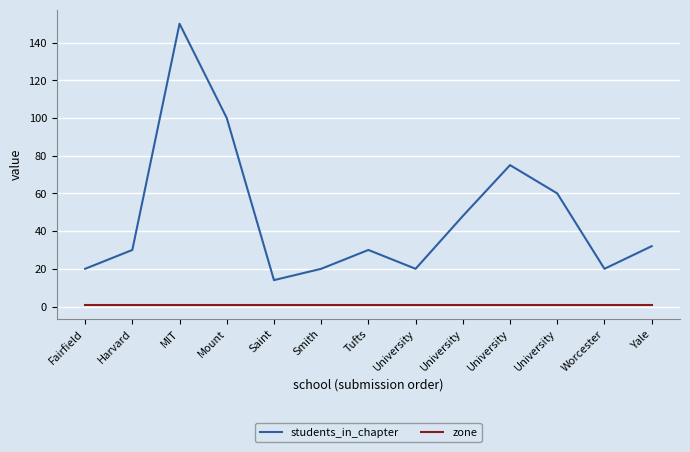

Where is the first local minimum for students_in_chapter?

Saint